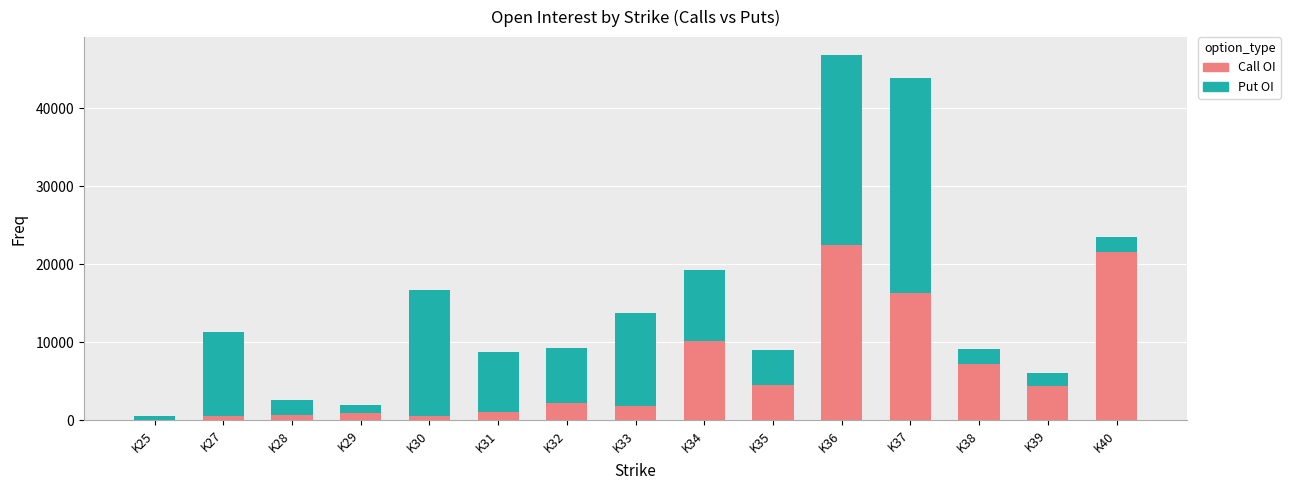

At which category is the sum across all series the highest?

K36